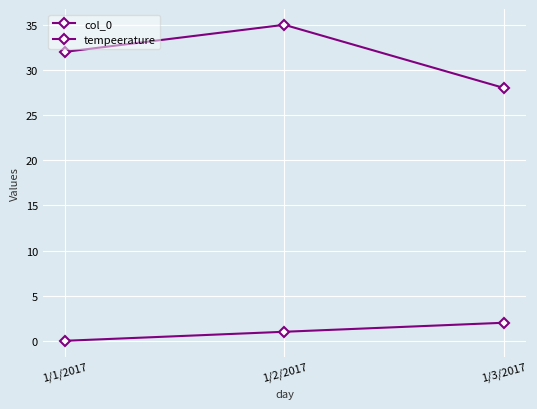

How many positive values does the col_0 series have?

2